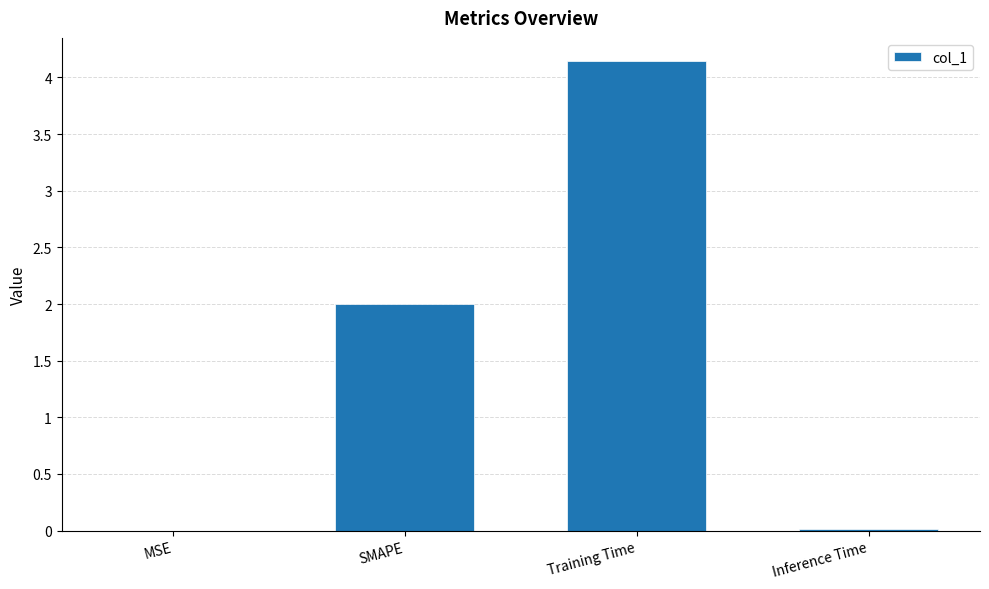

What is the sum of all values?

6.2